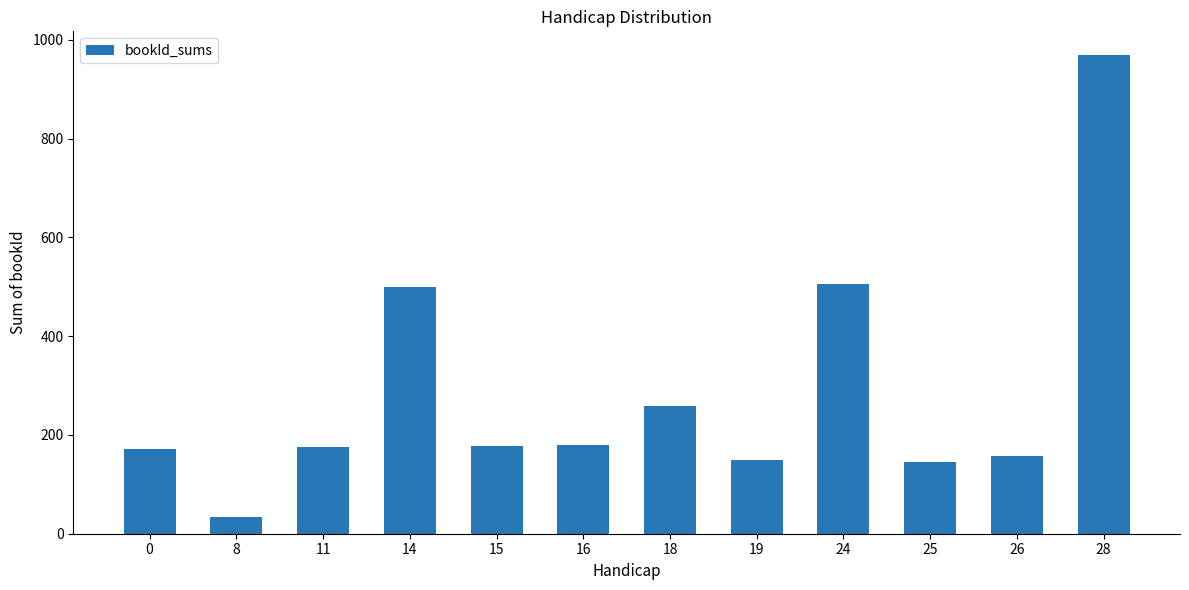

Are the bars horizontal?

No